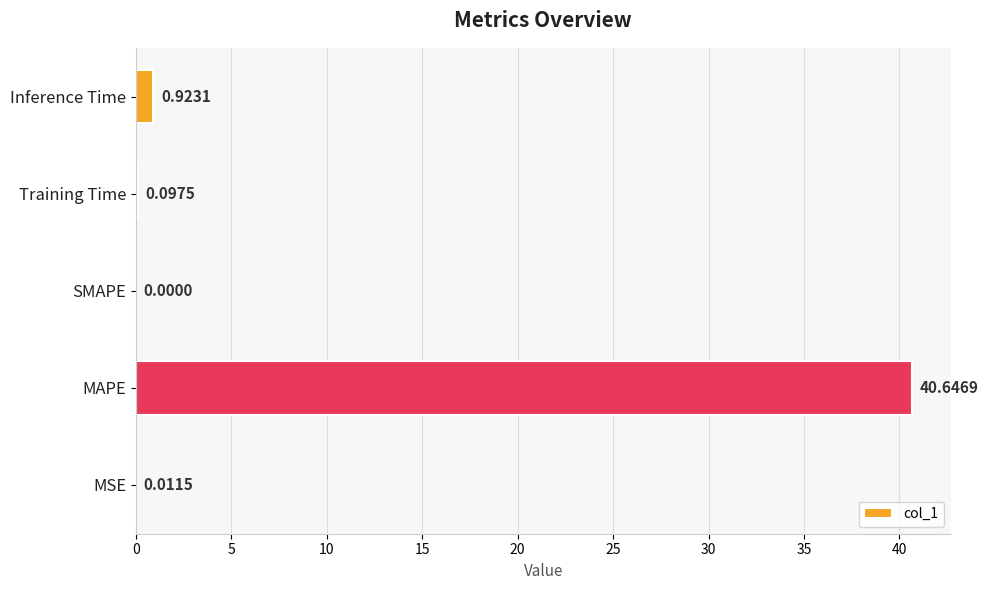

What is the change in value from MSE to Inference Time?

+0.9